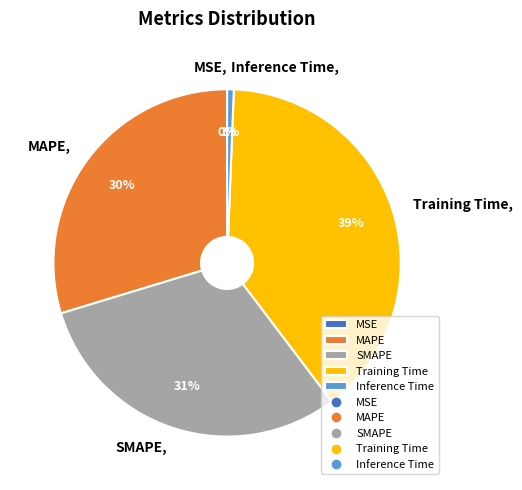

The Inference Time slice represents 11% of the pie. True or false?

False